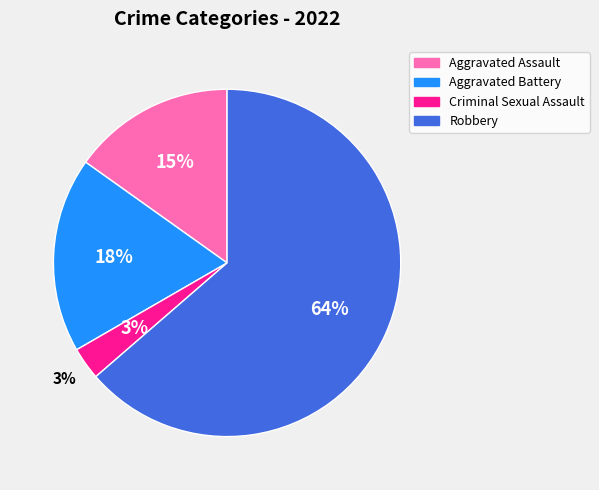

Is it true that Aggravated Battery is 13% of the pie?

False